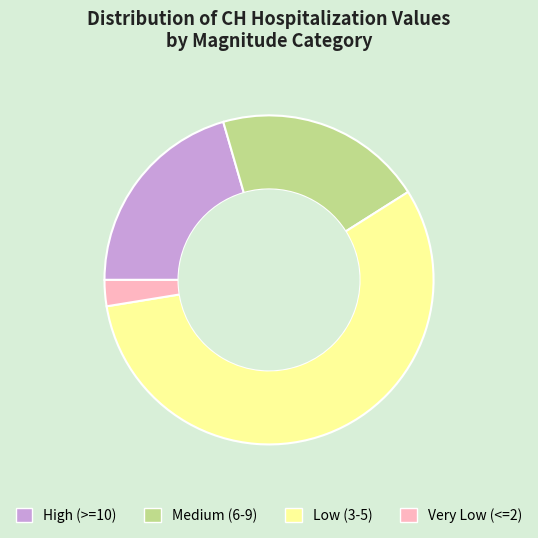

Count the number of slices in the pie.

4